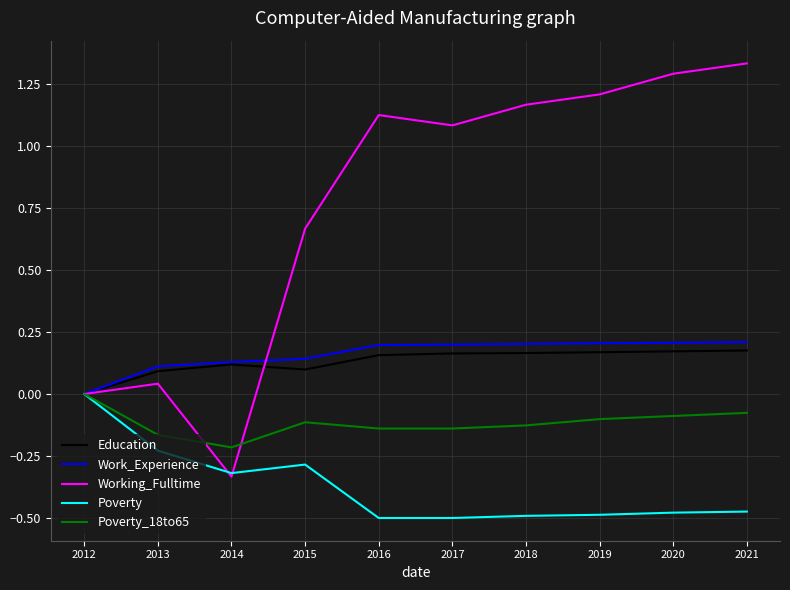

At which label is Education closest to 0?

2012